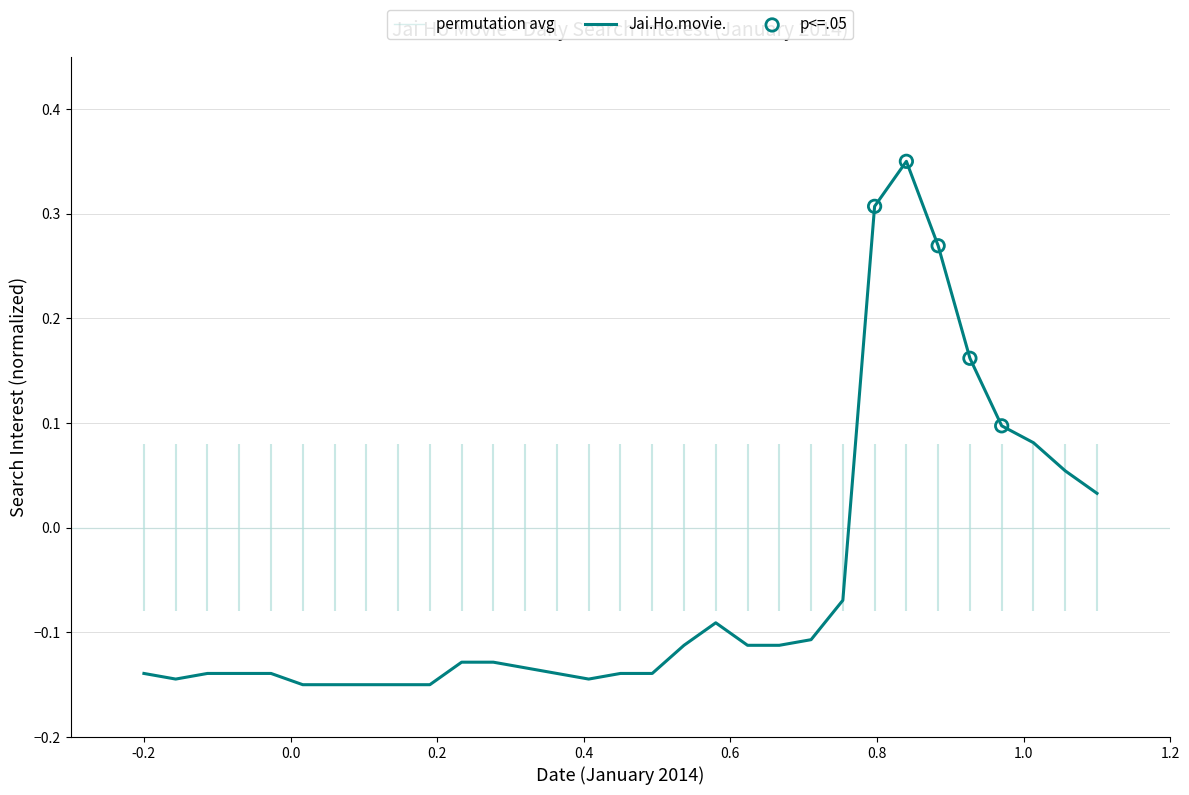

Which has a higher value, 2014-01-15 or 2014-01-13?

2014-01-13